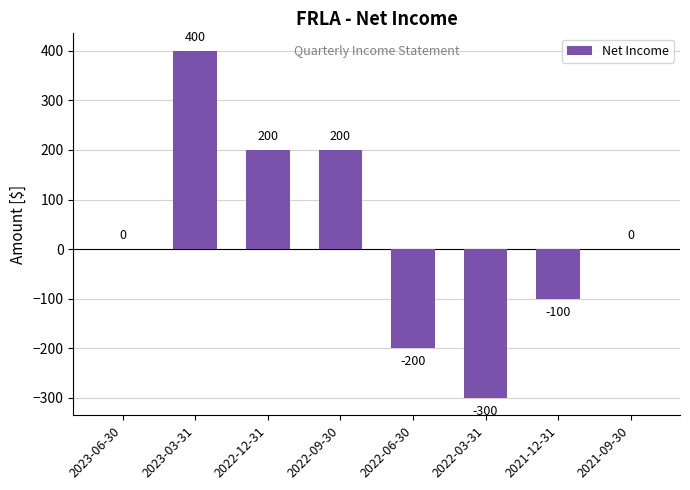

True or false: the data shows 0 at 2021-09-30.

True